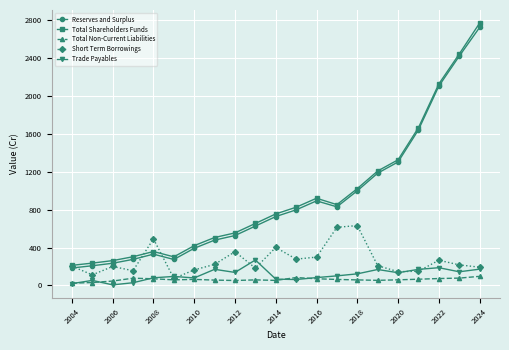

What is the average value of the Trade Payables series?

112.3